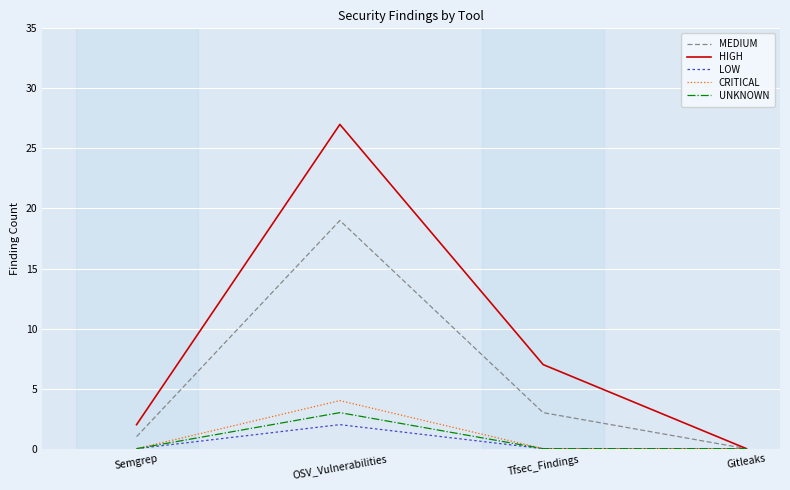

Which series changed the most between Tfsec_Findings and Gitleaks?

HIGH